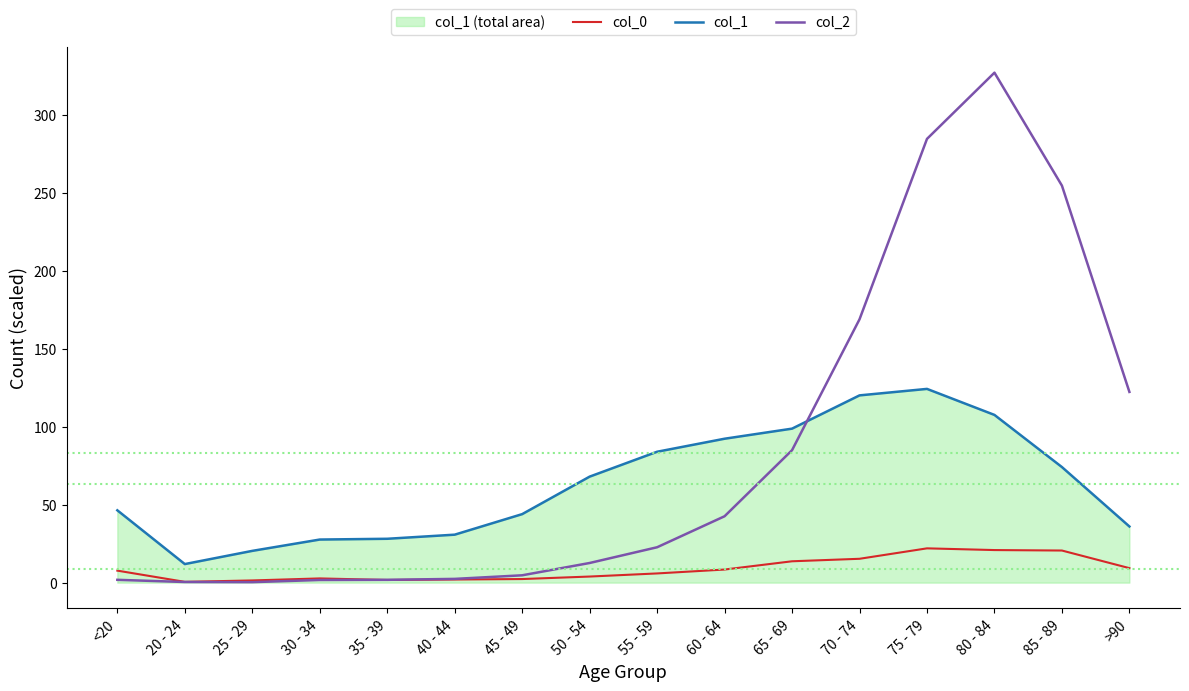

Which series ends up on top after the final intersection of col_2 and col_1?

col_2